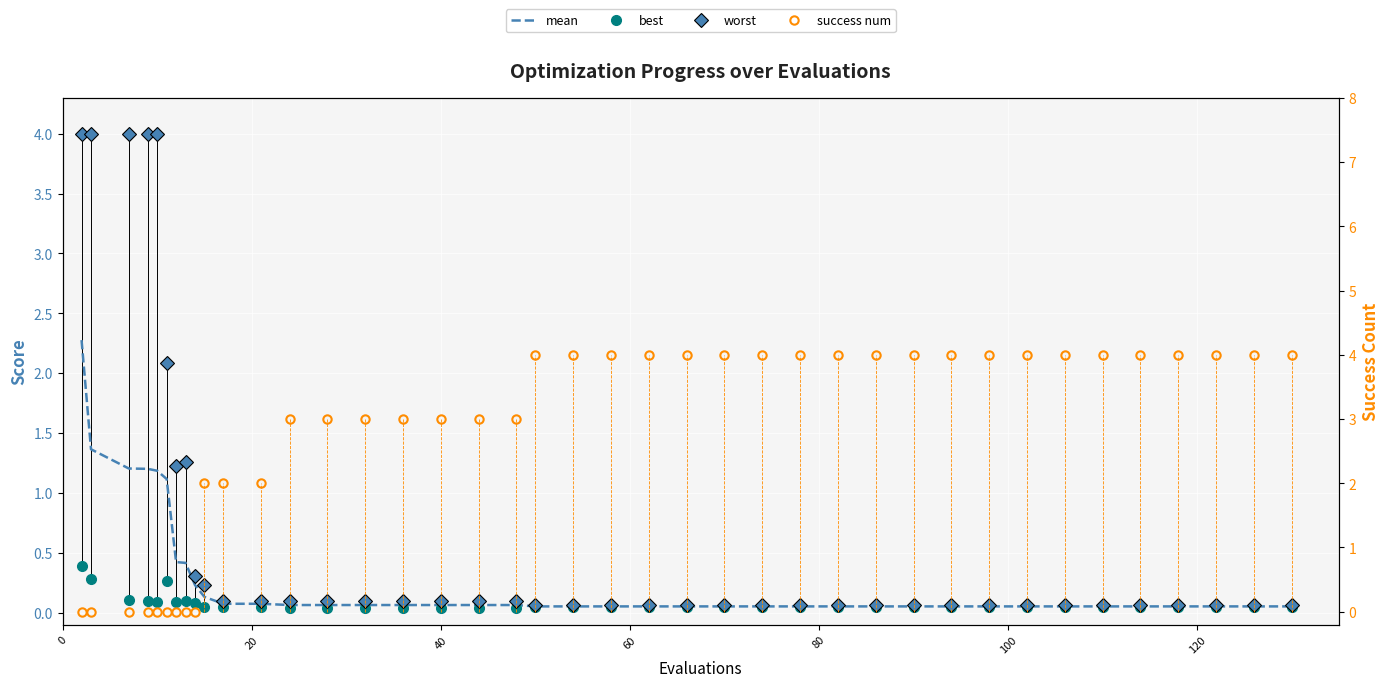

Reading left to right, extract all data points from this chart.

mean: 2.3	1.4	1.2	1.2	1.2	1.1	0.4	0.4	0.2	0.1	0.1	0.1	0.1	0.1	0.1	0.1	0.1	0.1	0.1	0.1	0.1	0.1	0.1	0.1	0.1	0.1	0.1	0.1	0.1	0.1	0.1	0.1	0.1	0.1	0.1	0.1	0.1	0.1	0.1	0.1
best: 0.4	0.3	0.1	0.1	0.1	0.3	0.1	0.1	0.1	0.0	0.0	0.0	0.0	0.0	0.0	0.0	0.0	0.0	0.0	0.0	0.0	0.0	0.0	0.0	0.0	0.0	0.0	0.0	0.0	0.0	0.0	0.0	0.0	0.0	0.0	0.0	0.0	0.0	0.0	0.0
worst: 4.0	4.0	4.0	4.0	4.0	2.1	1.2	1.3	0.3	0.2	0.1	0.1	0.1	0.1	0.1	0.1	0.1	0.1	0.1	0.1	0.1	0.1	0.1	0.1	0.1	0.1	0.1	0.1	0.1	0.1	0.1	0.1	0.1	0.1	0.1	0.1	0.1	0.1	0.1	0.1
success num: 0.0	0.0	0.0	0.0	0.0	0.0	0.0	0.0	0.0	2.0	2.0	2.0	3.0	3.0	3.0	3.0	3.0	3.0	3.0	4.0	4.0	4.0	4.0	4.0	4.0	4.0	4.0	4.0	4.0	4.0	4.0	4.0	4.0	4.0	4.0	4.0	4.0	4.0	4.0	4.0